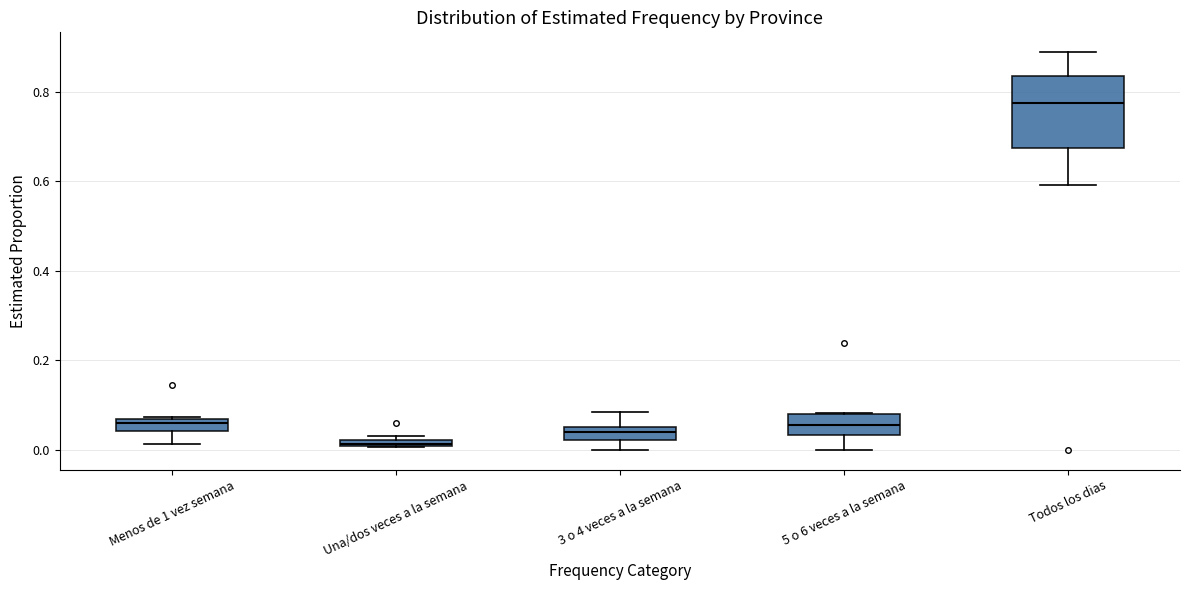

Where is the upper edge of the box for 5 o 6 veces a la semana on the y-axis? The values are not printed on the chart, so give them approximately, as read against the axis.

0.08